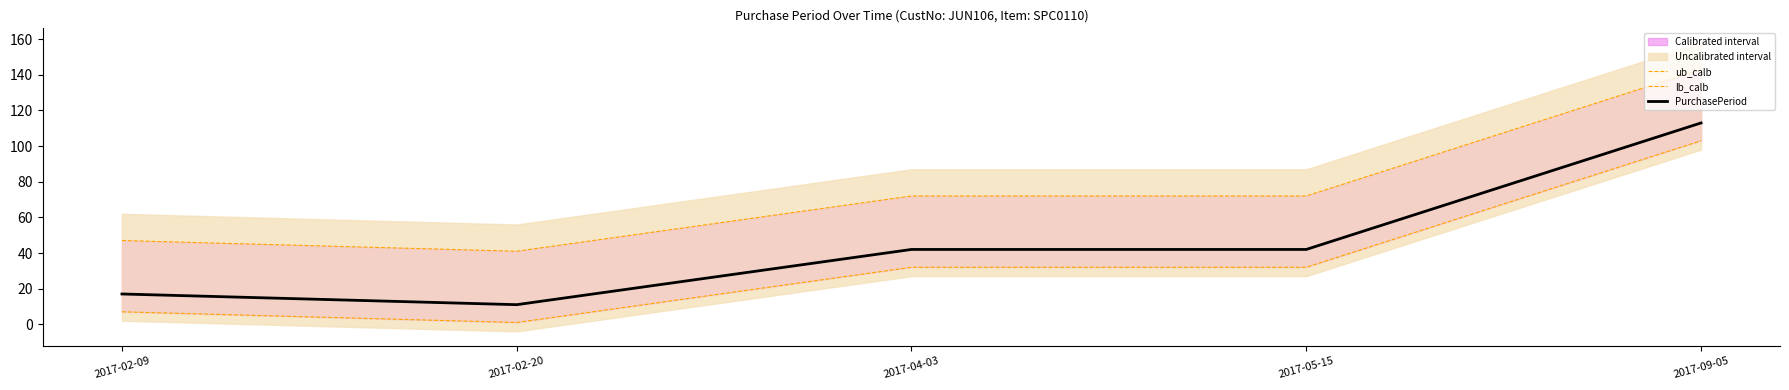

The value of PurchasePeriod at 2017-09-05 is 45. True or false?

False